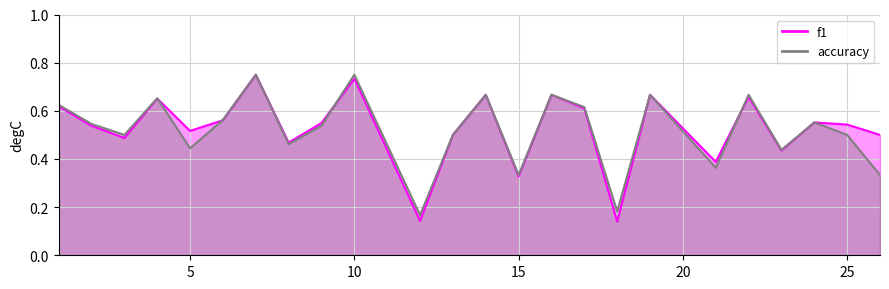

Is the value of f1 at 26 greater than the value of accuracy at 7?

No